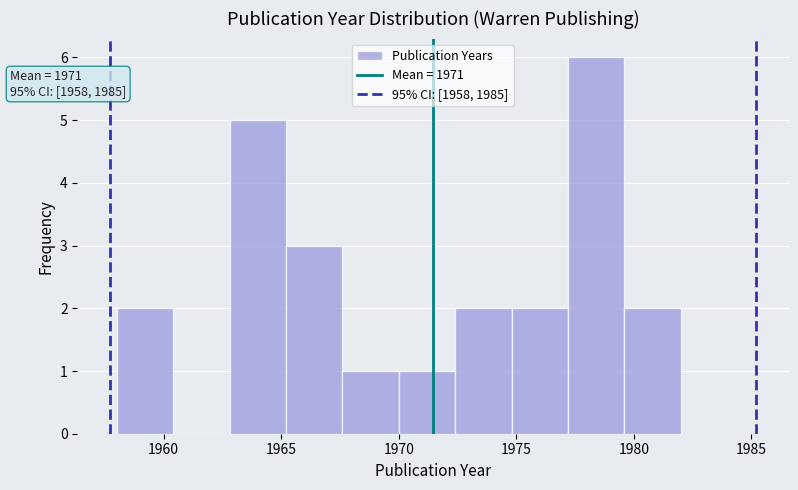

Which range on the x-axis has the tallest bar?

1977.2 to 1979.6